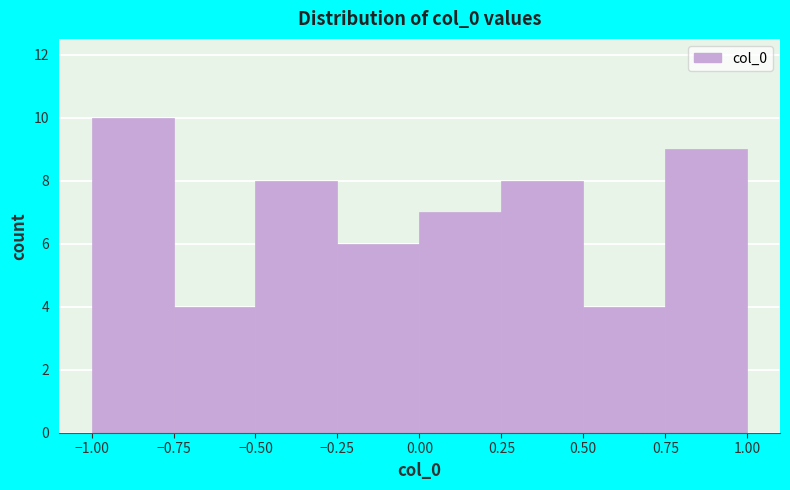

Which range on the x-axis has the tallest bar?

-1.00 to -0.75